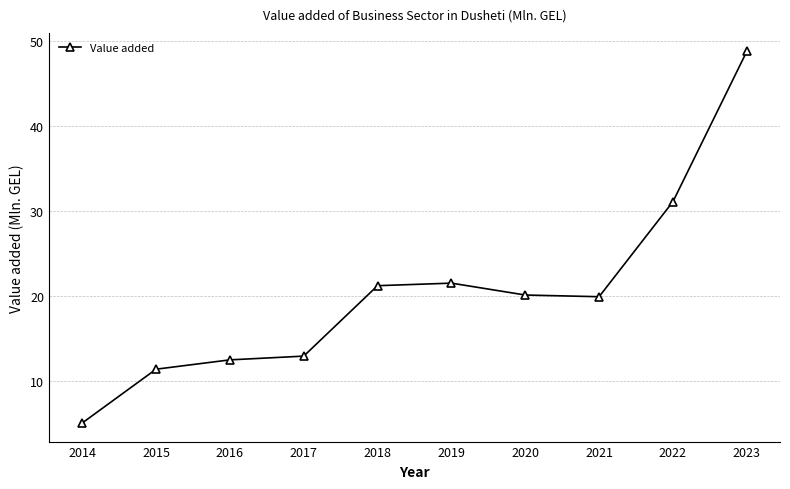

Approximately how many times larger is the value at 2023 compared to 2022?

1.6